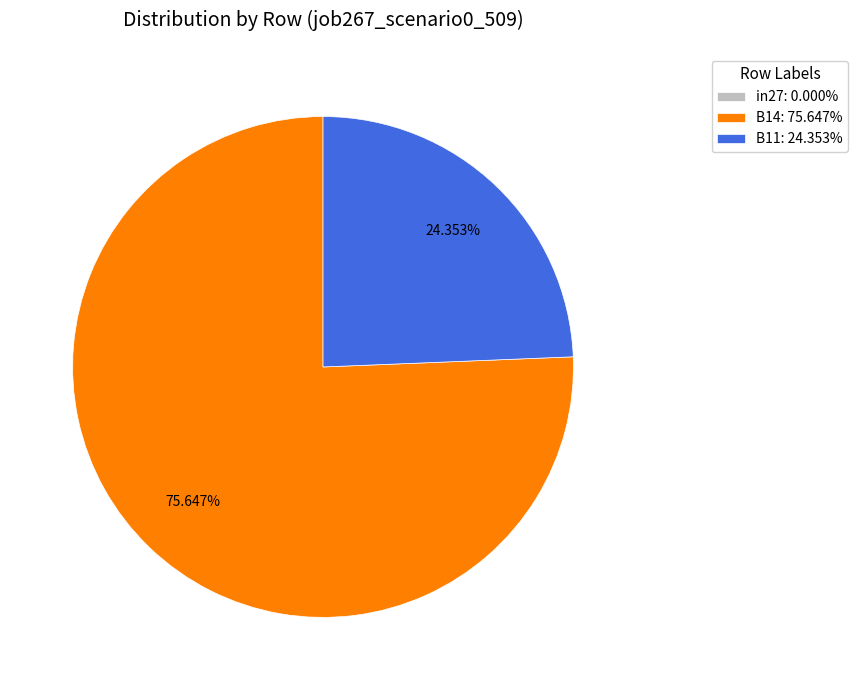

To the nearest percent, what is the difference between the B11 and B14 slice percentages?

51%